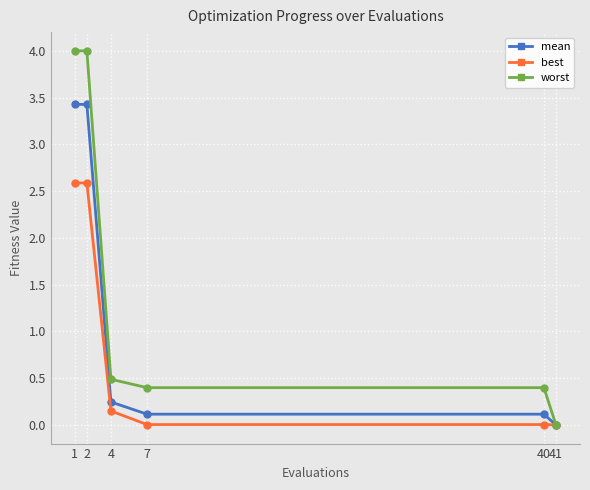

What is the value of the best point at the 1st from the left?

2.6